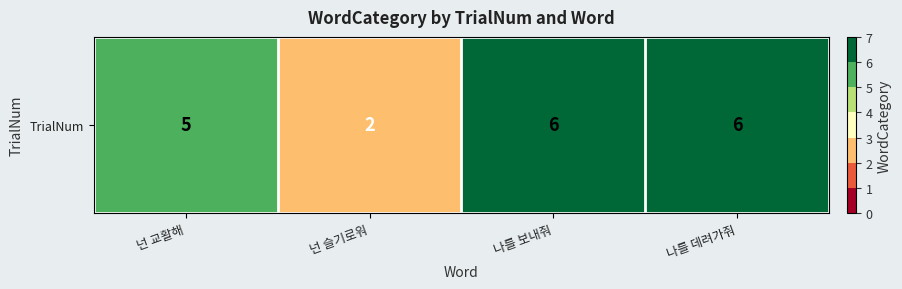

List the labels in order of value, largest first.

나를 보내줘, 나를 데려가줘, 넌 교활해, 넌 슬기로워